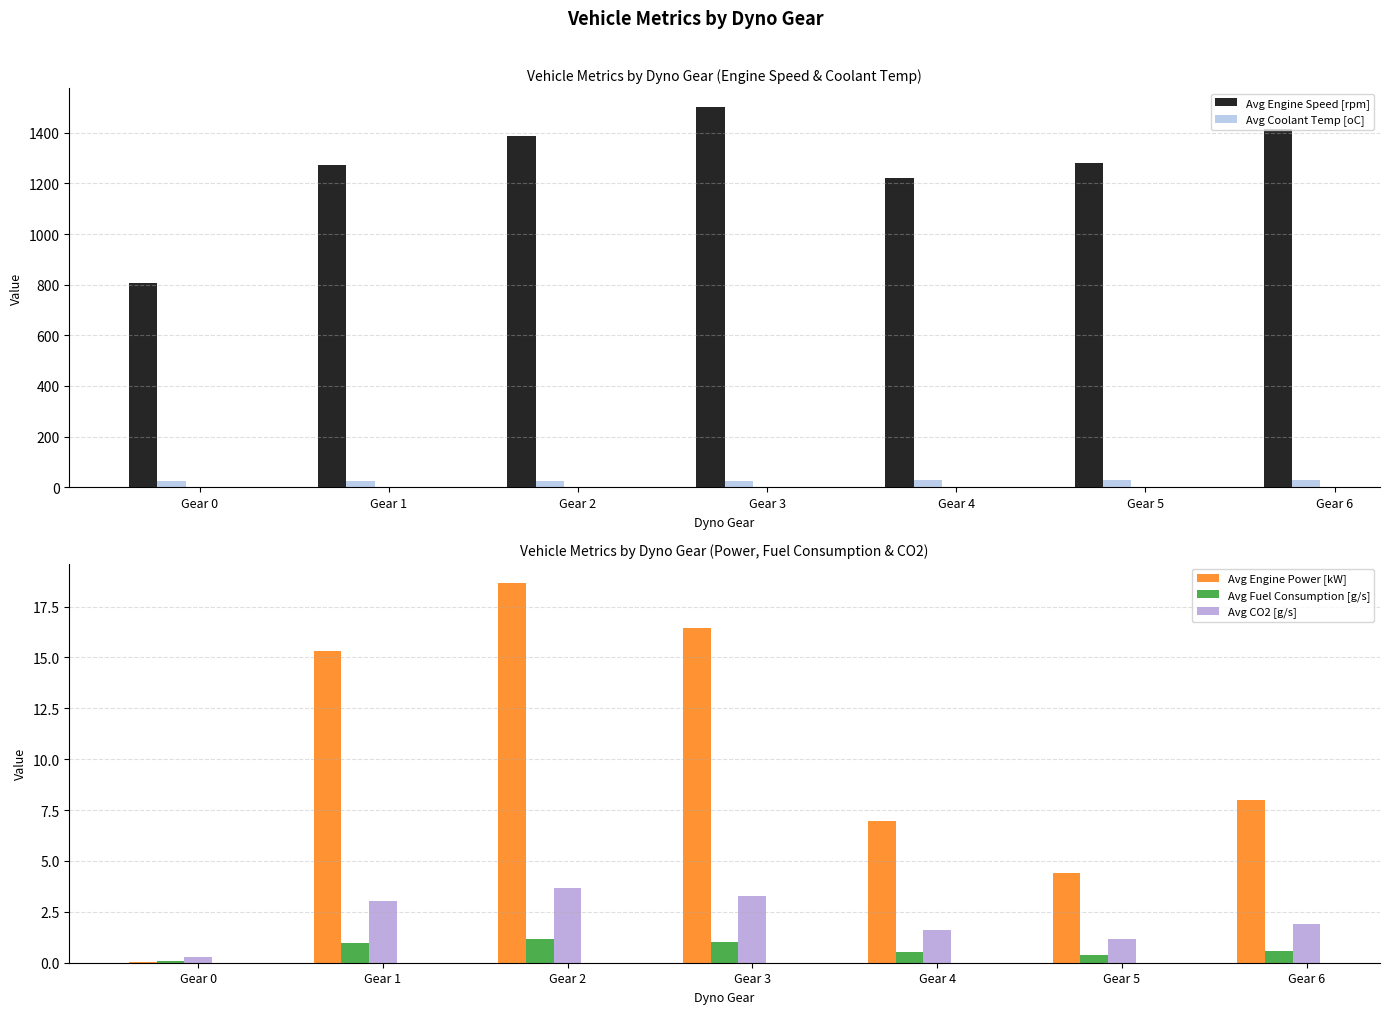

What is the difference between the highest and lowest values at Gear 0?

807.8